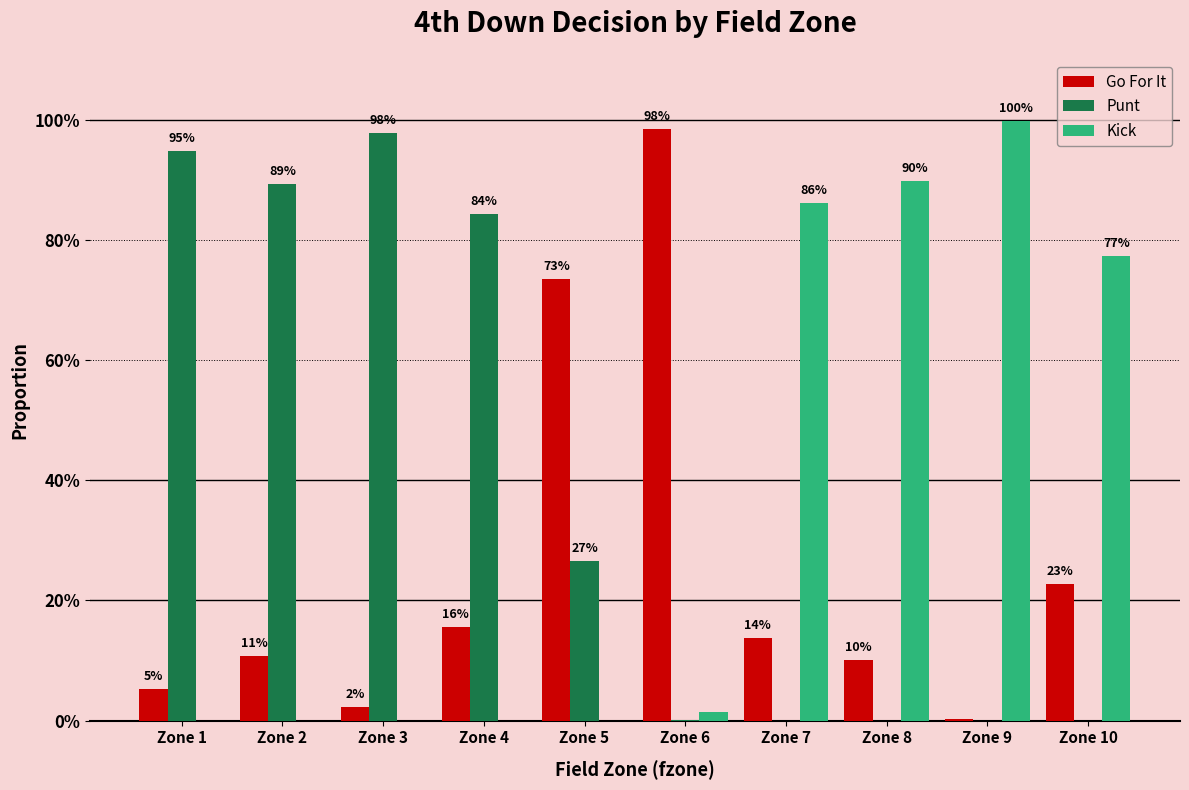

What are all the series names shown in the legend?

Go For It, Punt, Kick